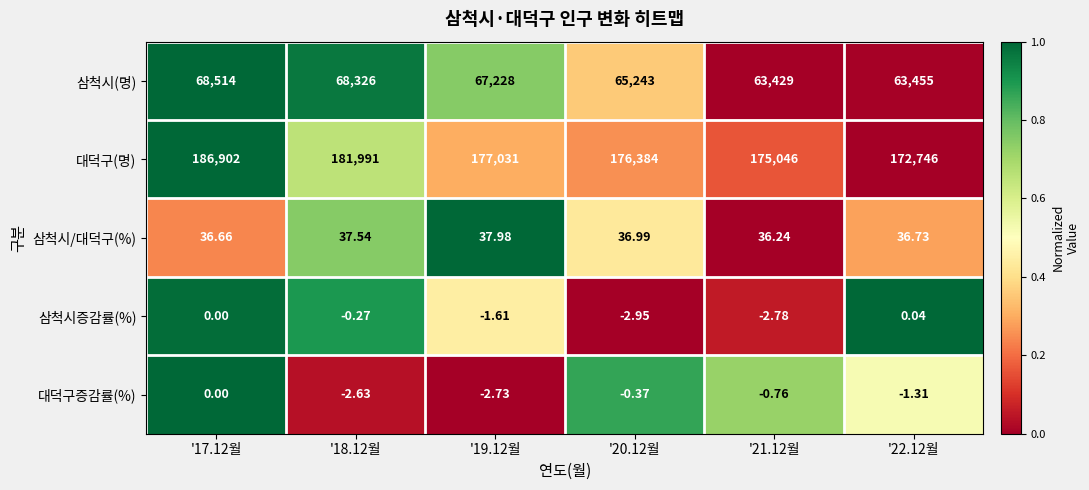

Rank the series at '21.12월 from lowest to highest value.

삼척시증감률(%), 대덕구증감률(%), 삼척시/대덕구(%), 삼척시(명), 대덕구(명)